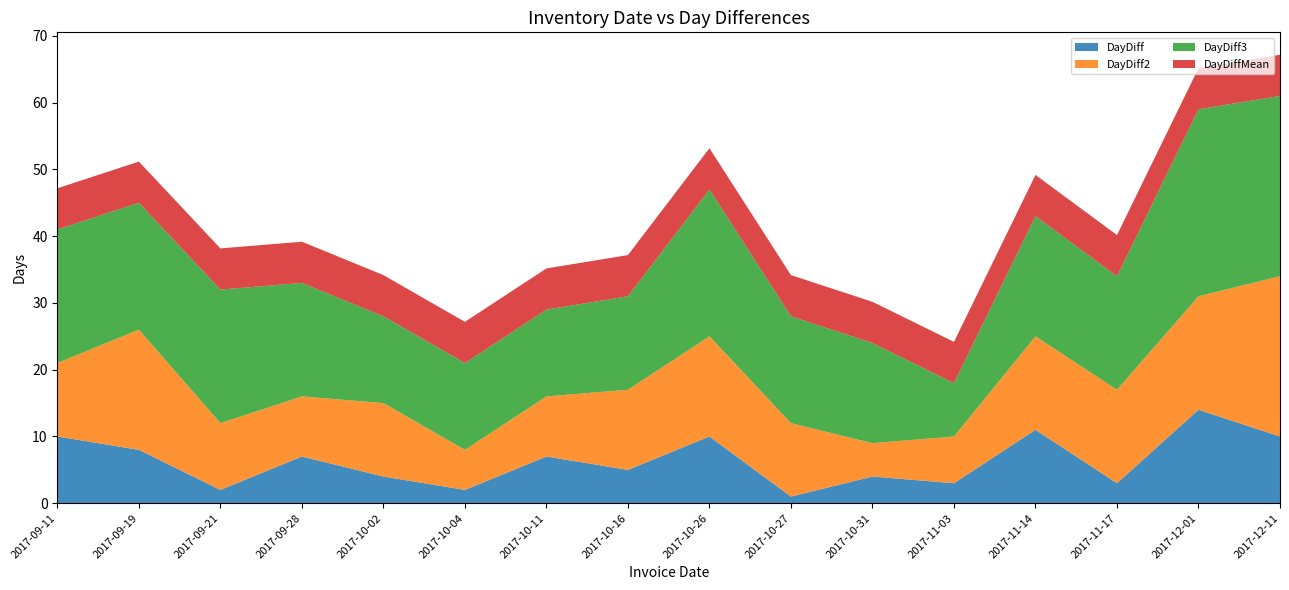

Reading left to right, list all the values displayed in this chart.

DayDiff: 2017-09-11=10.0	2017-09-19=8.0	2017-09-21=2.0	2017-09-28=7.0	2017-10-02=4.0	2017-10-04=2.0	2017-10-11=7.0	2017-10-16=5.0	2017-10-26=10.0	2017-10-27=1.0	2017-10-31=4.0	2017-11-03=3.0	2017-11-14=11.0	2017-11-17=3.0	2017-12-01=14.0	2017-12-11=10.0
DayDiff2: 2017-09-11=11.0	2017-09-19=18.0	2017-09-21=10.0	2017-09-28=9.0	2017-10-02=11.0	2017-10-04=6.0	2017-10-11=9.0	2017-10-16=12.0	2017-10-26=15.0	2017-10-27=11.0	2017-10-31=5.0	2017-11-03=7.0	2017-11-14=14.0	2017-11-17=14.0	2017-12-01=17.0	2017-12-11=24.0
DayDiff3: 2017-09-11=20.0	2017-09-19=19.0	2017-09-21=20.0	2017-09-28=17.0	2017-10-02=13.0	2017-10-04=13.0	2017-10-11=13.0	2017-10-16=14.0	2017-10-26=22.0	2017-10-27=16.0	2017-10-31=15.0	2017-11-03=8.0	2017-11-14=18.0	2017-11-17=17.0	2017-12-01=28.0	2017-12-11=27.0
DayDiffMean: 2017-09-11=6.2	2017-09-19=6.2	2017-09-21=6.2	2017-09-28=6.2	2017-10-02=6.2	2017-10-04=6.2	2017-10-11=6.2	2017-10-16=6.2	2017-10-26=6.2	2017-10-27=6.2	2017-10-31=6.2	2017-11-03=6.2	2017-11-14=6.2	2017-11-17=6.2	2017-12-01=6.2	2017-12-11=6.2